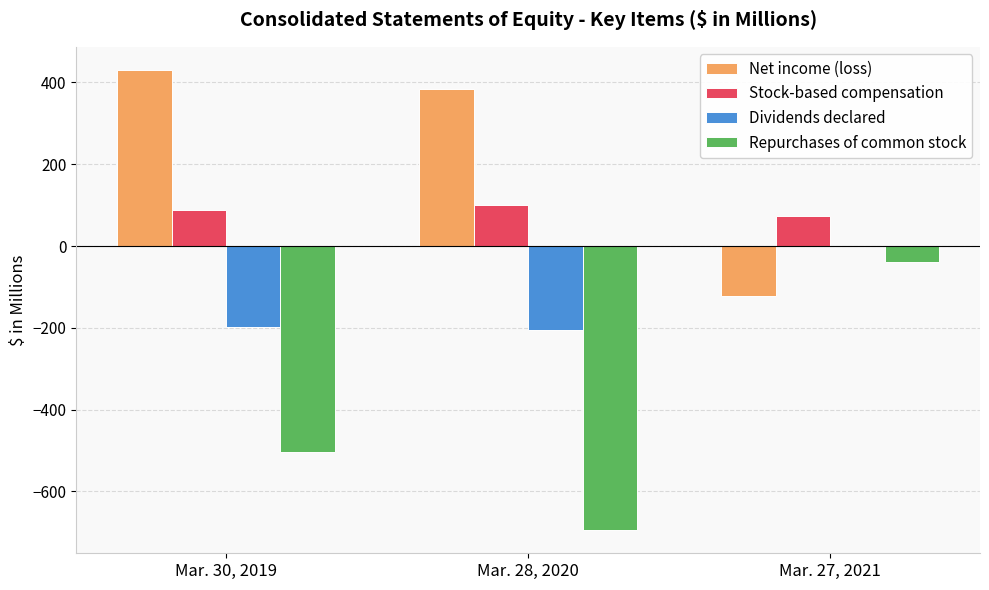

Read the Repurchases of common stock value at Mar. 27, 2021.

-37.7